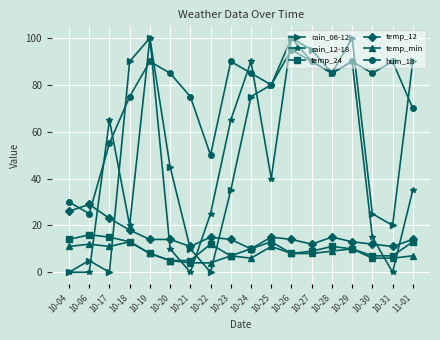

Which series changed the most between 10-17 and 10-25?

rain_06-12